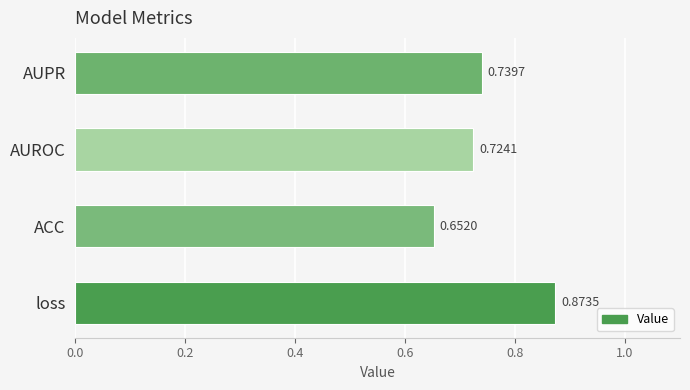

List the labels in order of value, largest first.

loss, AUPR, AUROC, ACC